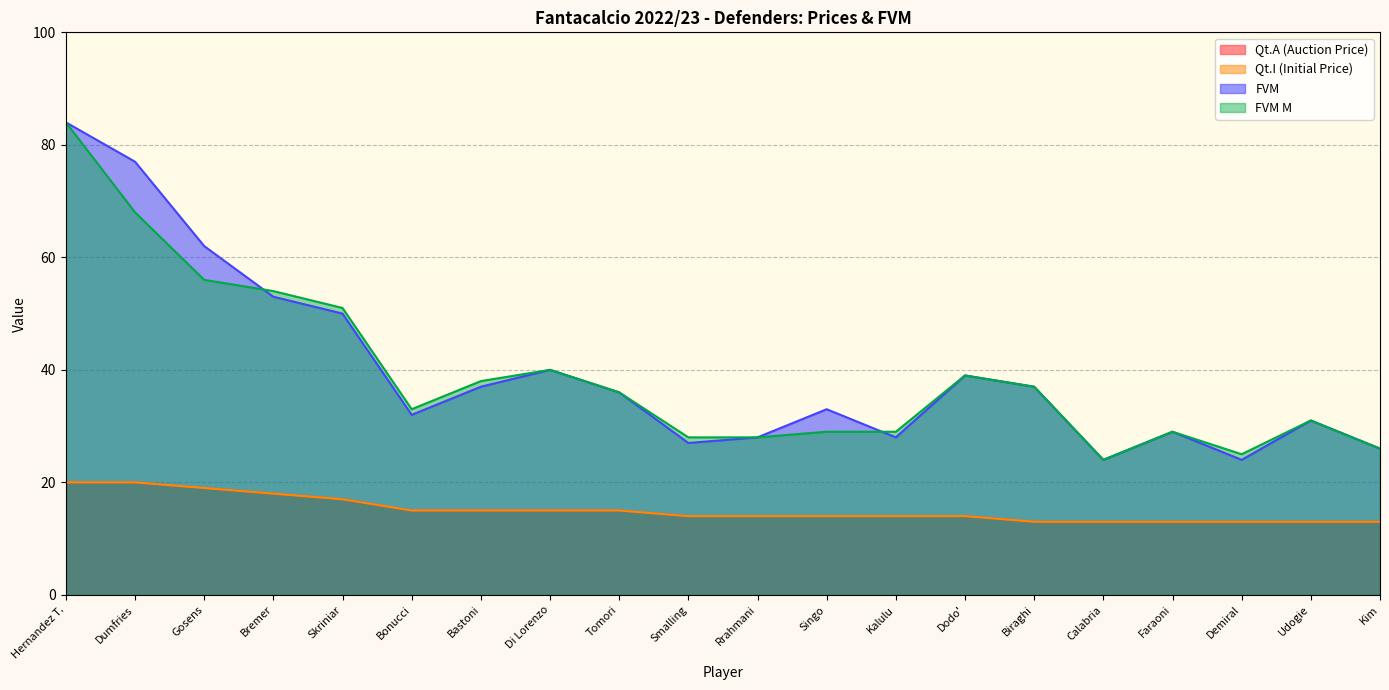

True or false: Qt.I (Initial Price) and FVM M intersect in this chart.

False